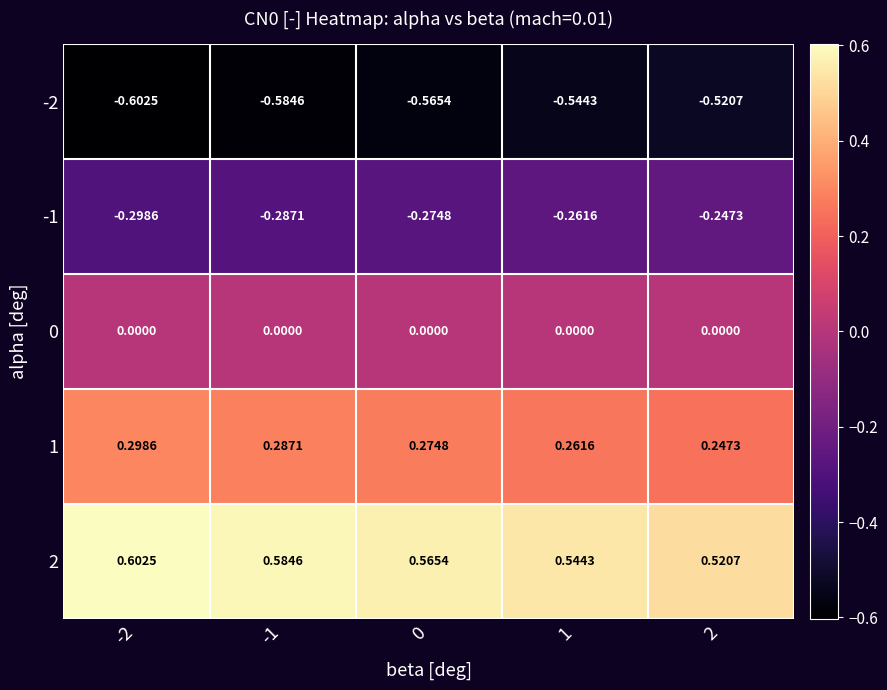

What is the smallest value displayed?

-0.6